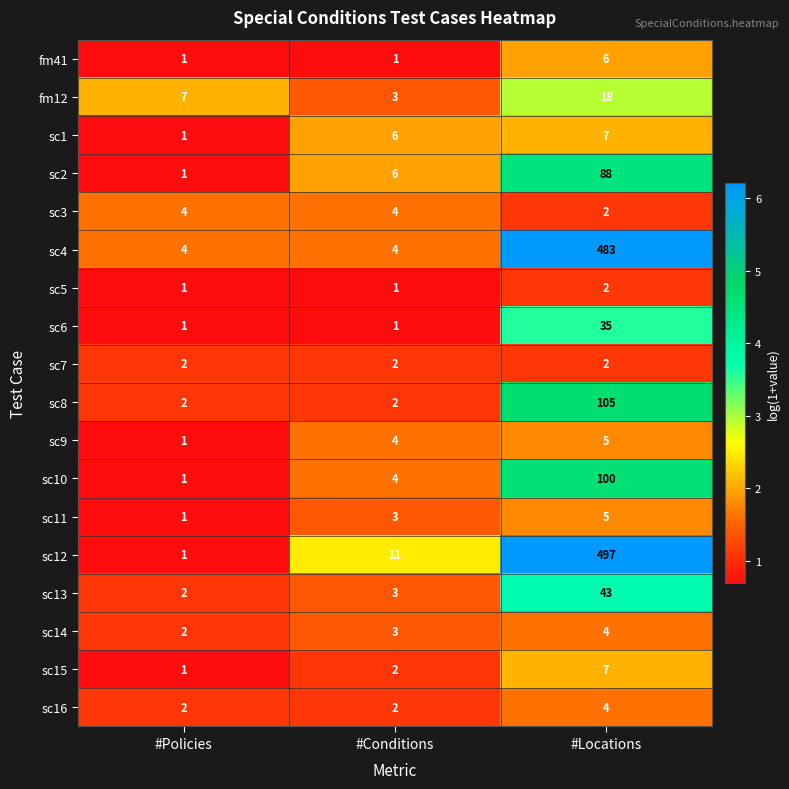

Rank the categories by sc12 value from highest to lowest.

#Locations, #Conditions, #Policies